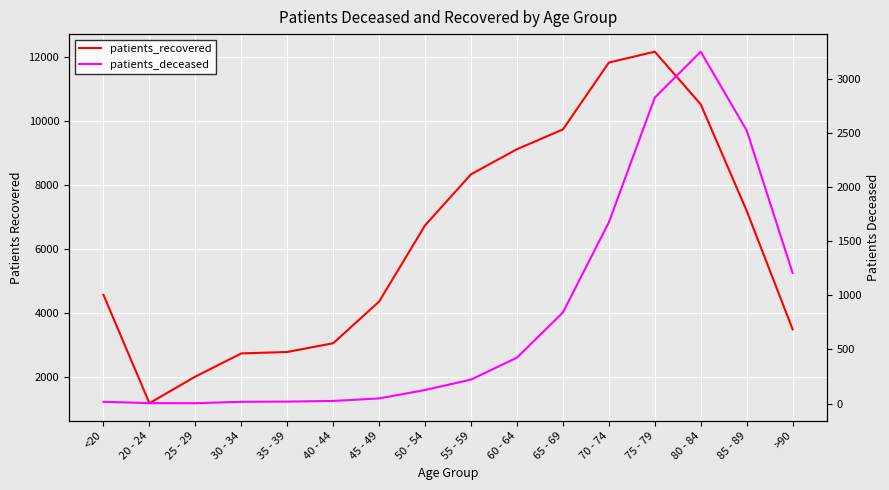

What is the difference between the patients_deceased values at >90 and 45 - 49?

1158